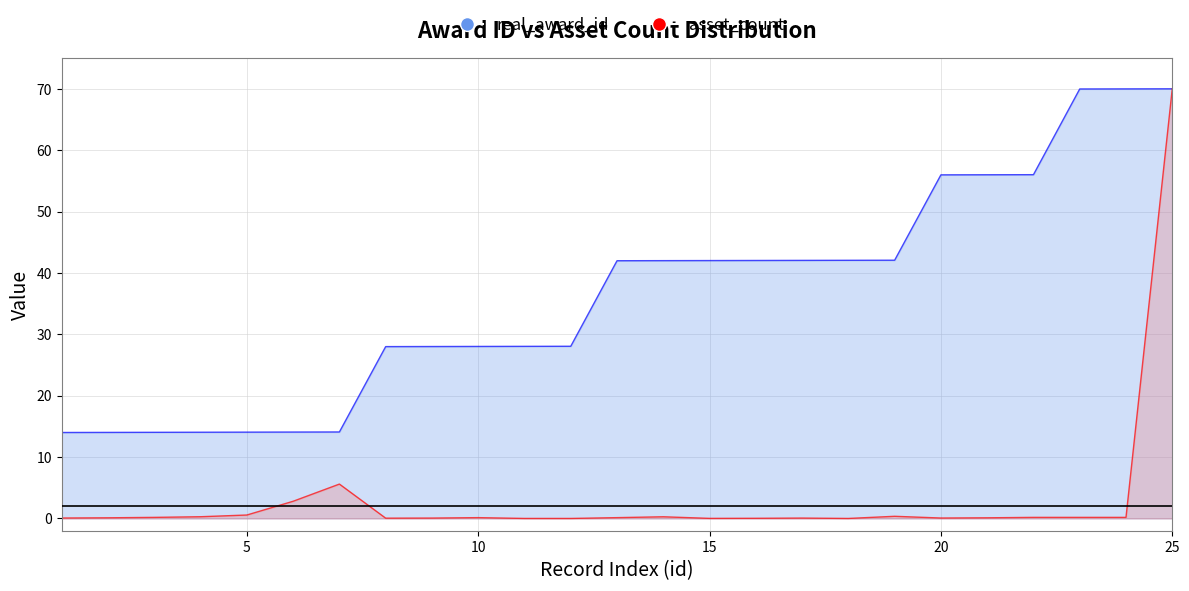

What is the minimum value for real_award_id?

14.0